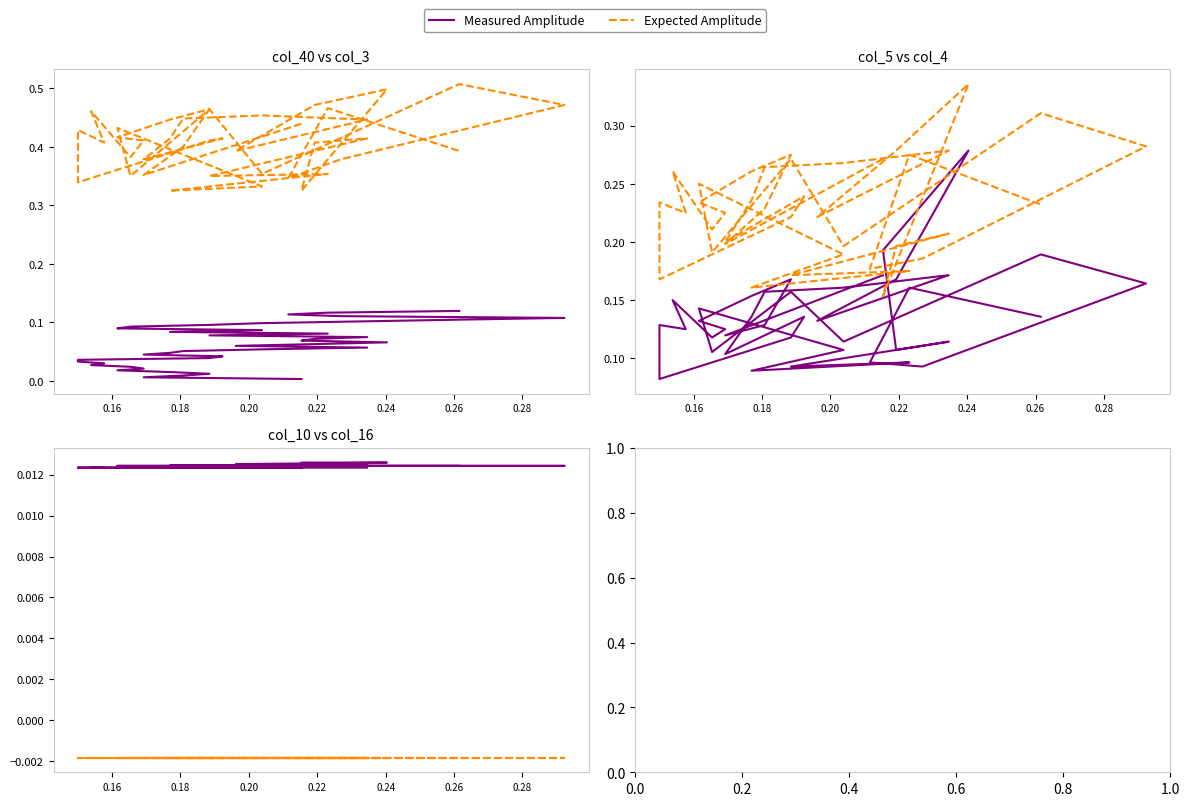

Which series has the largest range (max minus min)?

col_5 (Measured)